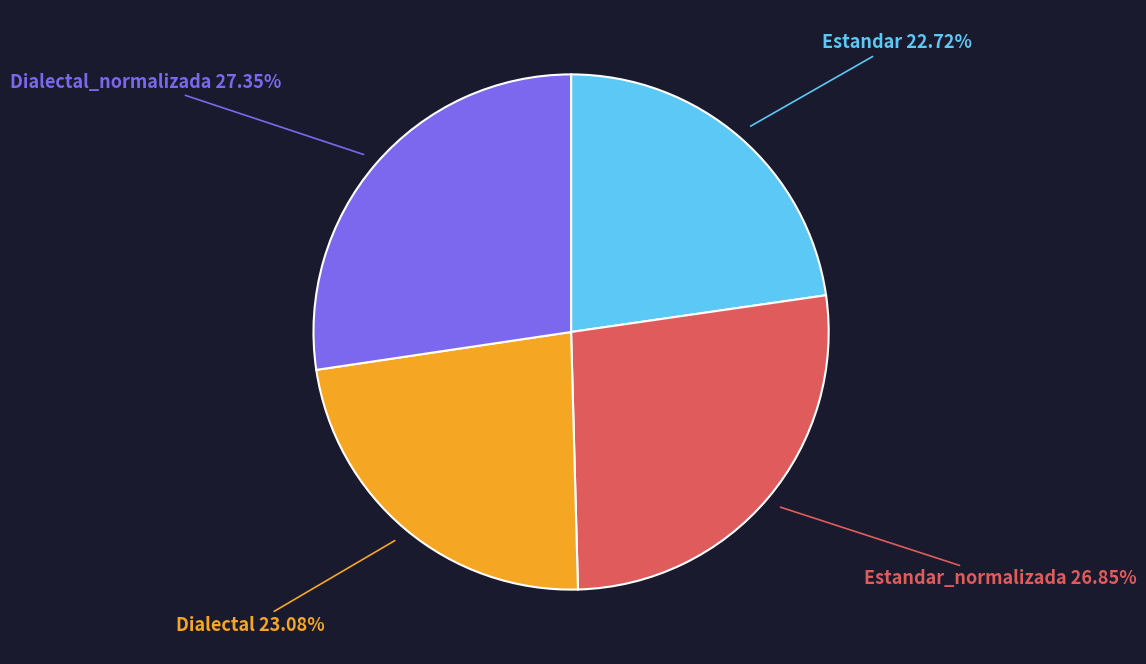

Count the number of slices in the pie.

4